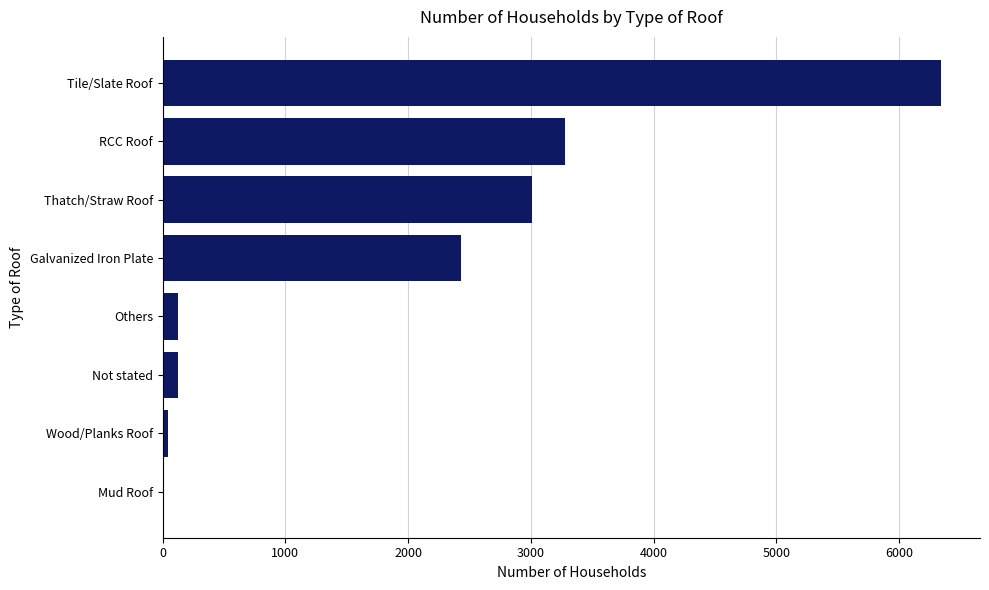

Which has a higher value, Not stated or Galvanized Iron Plate?

Galvanized Iron Plate